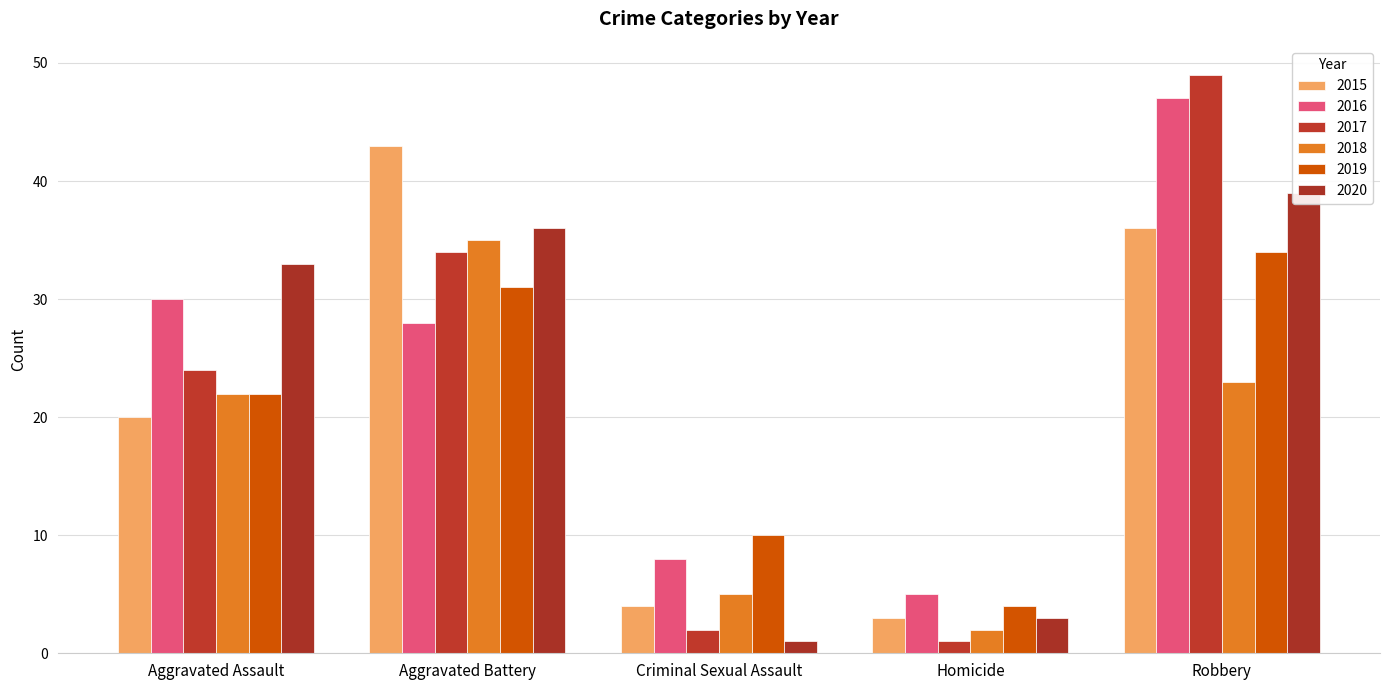

What is the minimum value for 2018?

2